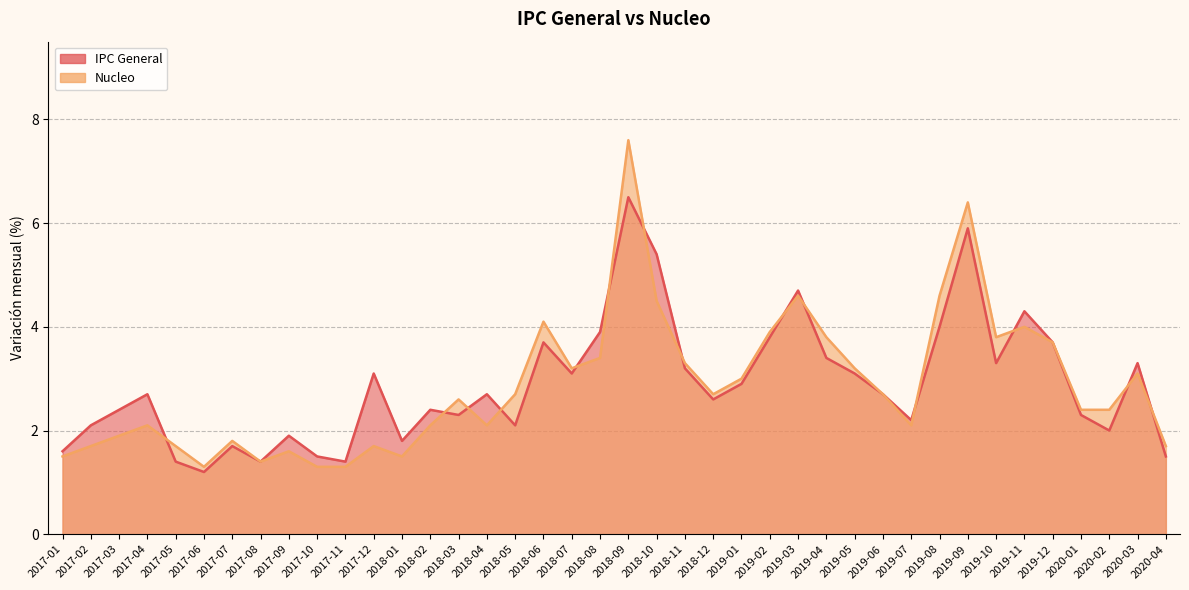

What are all the series names shown in the legend?

IPC General, Nucleo